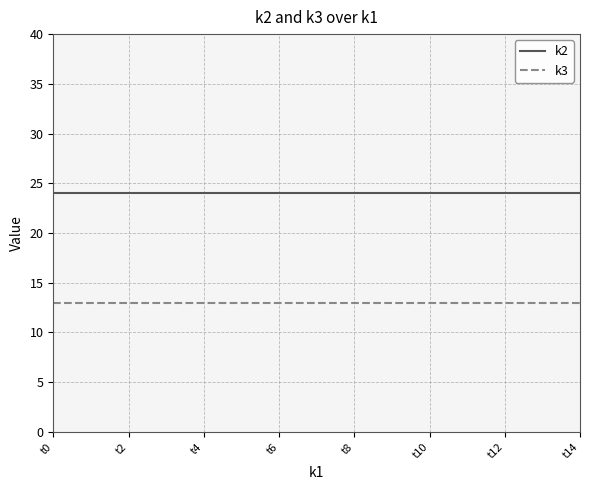

Does the chart have visible grid lines?

Yes